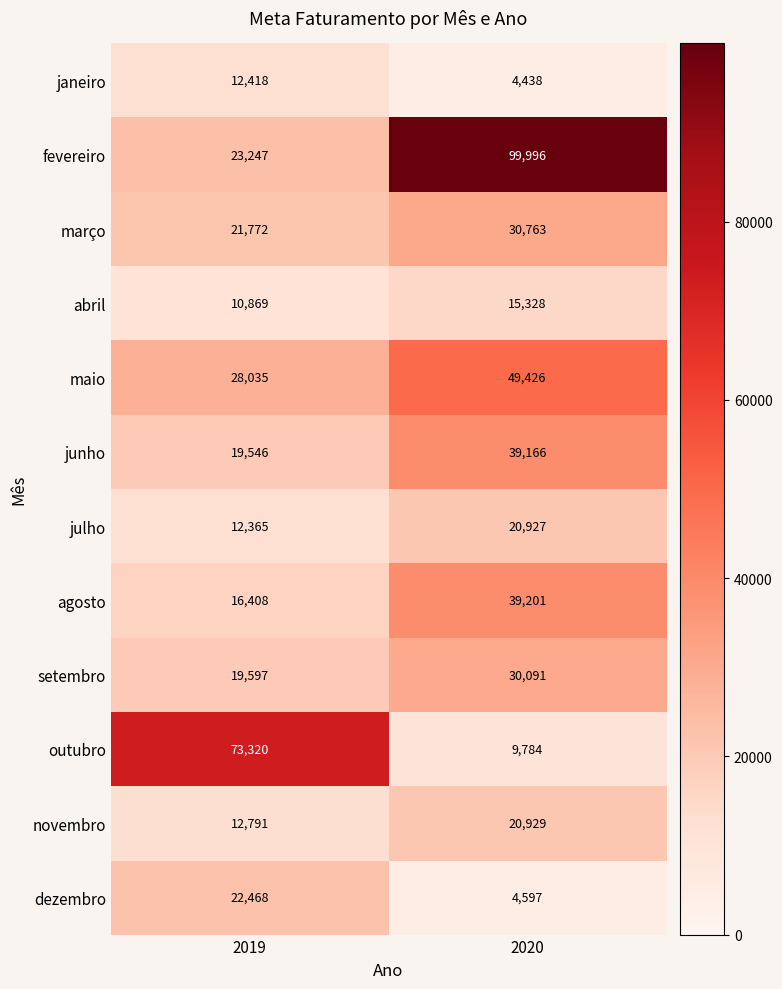

At how many categories does at least one series exceed 23296?

2